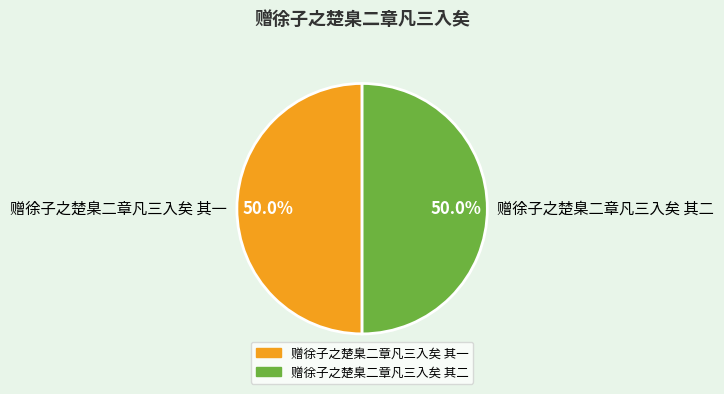

To the nearest percent, what is the average slice percentage?

50%